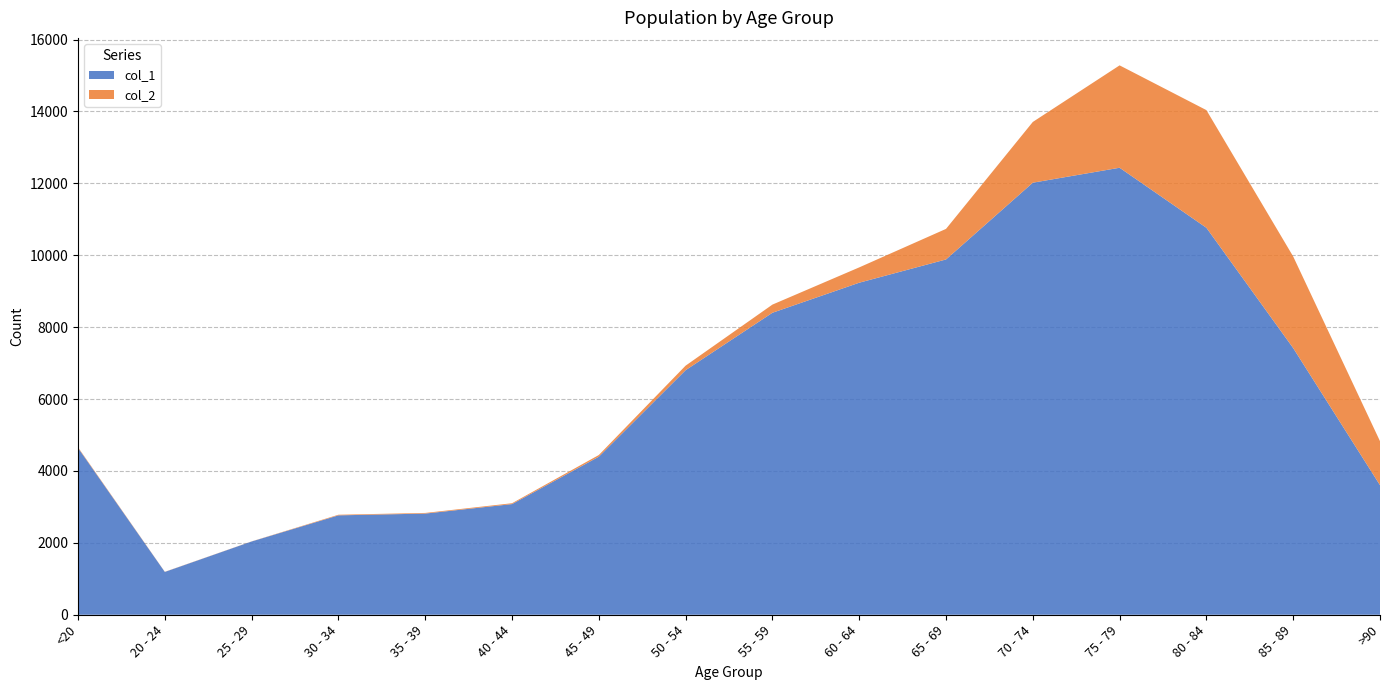

Reading left to right, what are all the values shown in this chart?

col_1: <20=4641	20 - 24=1191	25 - 29=2038	30 - 34=2765	35 - 39=2814	40 - 44=3078	45 - 49=4396	50 - 54=6803	55 - 59=8400	60 - 64=9236	65 - 69=9883	70 - 74=12018	75 - 79=12434	80 - 84=10764	85 - 89=7417	>90=3604
col_2: <20=18	20 - 24=4	25 - 29=3	30 - 34=17	35 - 39=18	40 - 44=24	45 - 49=47	50 - 54=126	55 - 59=227	60 - 64=426	65 - 69=850	70 - 74=1690	75 - 79=2848	80 - 84=3273	85 - 89=2548	>90=1224